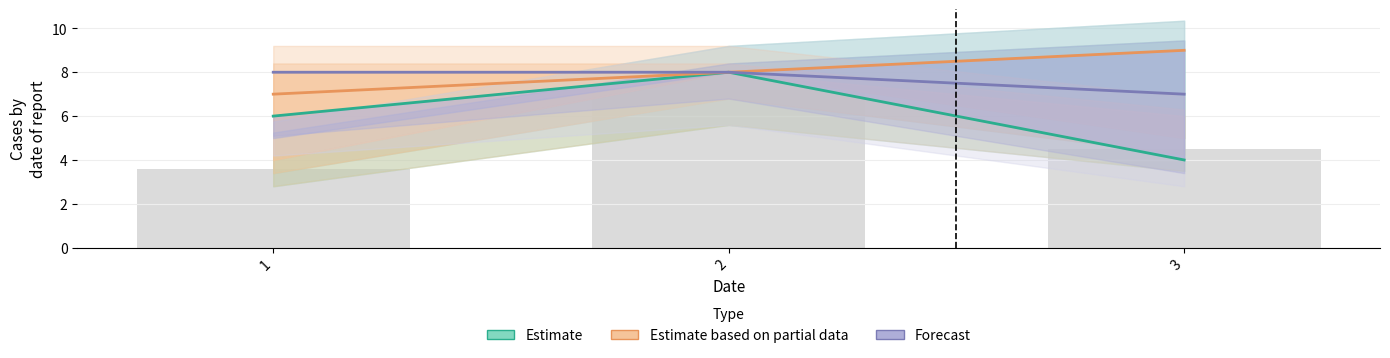

At which label does Forecast reach its minimum?

3